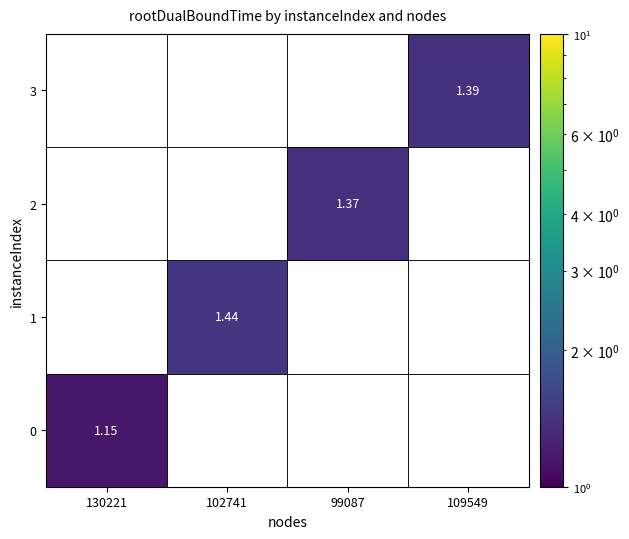

Rank the series by their maximum value, from lowest to highest.

0, 2, 3, 1